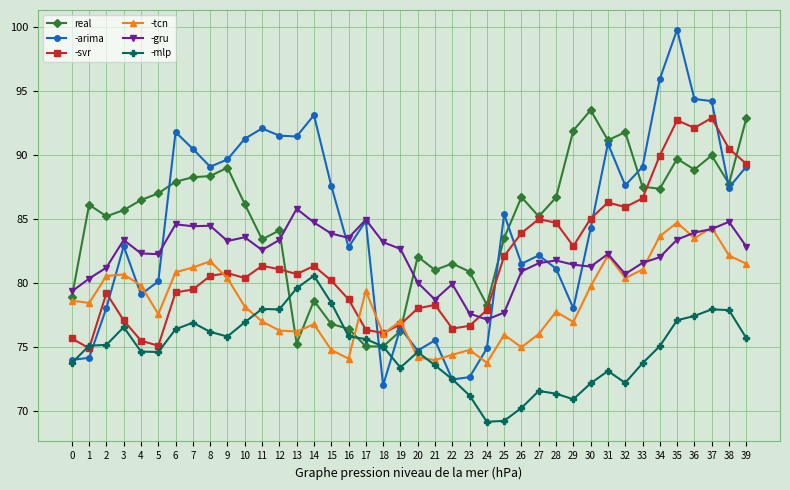

The value of -arima at 33 is 89.1. True or false?

True